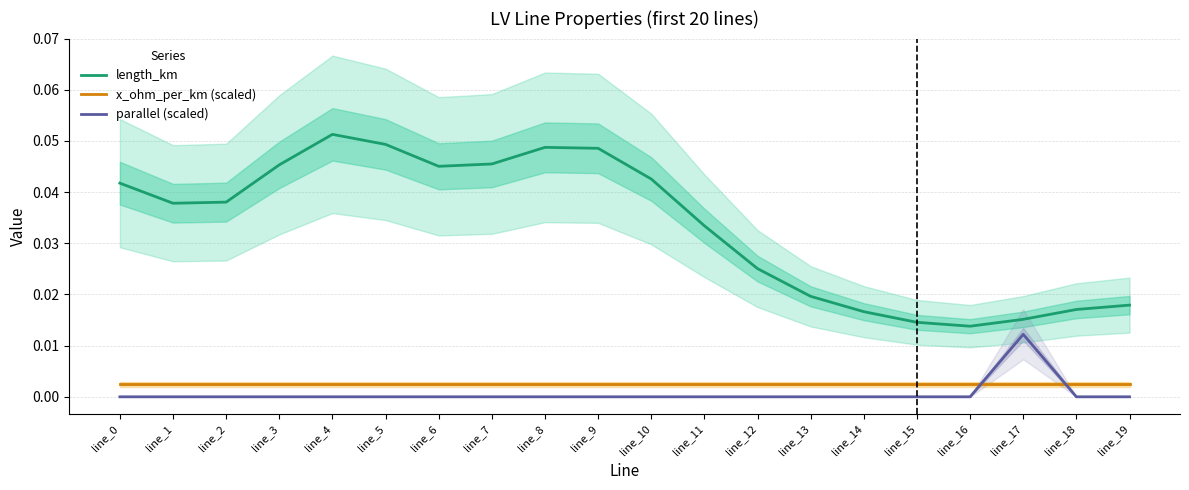

The value of length_km at line_6 is 0.1. True or false?

False